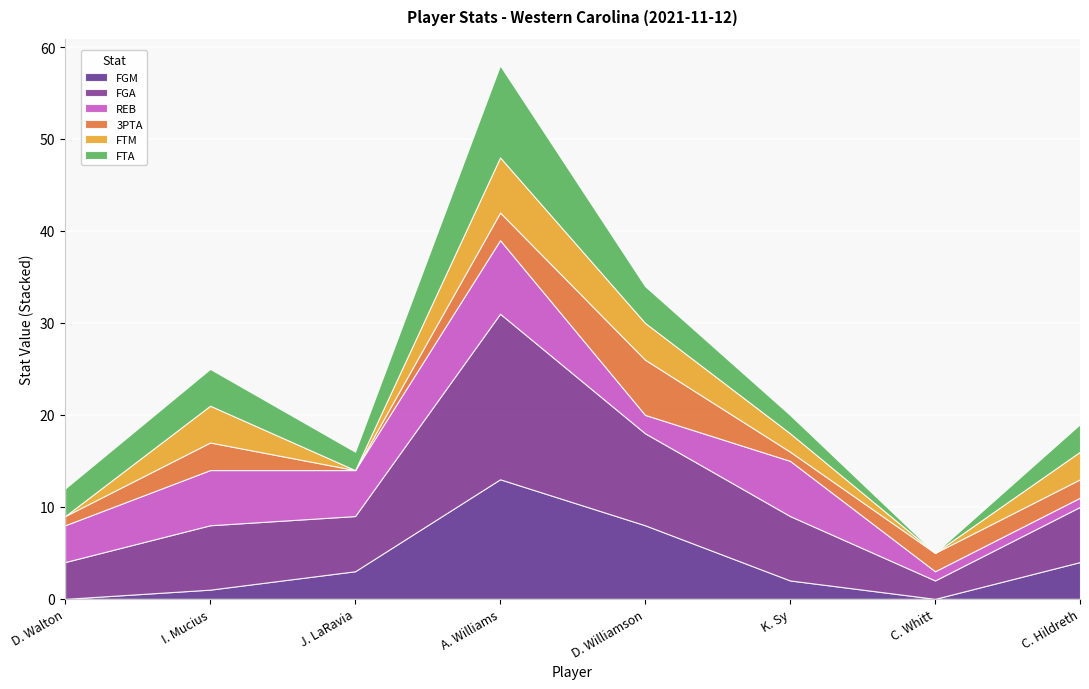

Which has a higher value, A. Williams or C. Whitt?

A. Williams